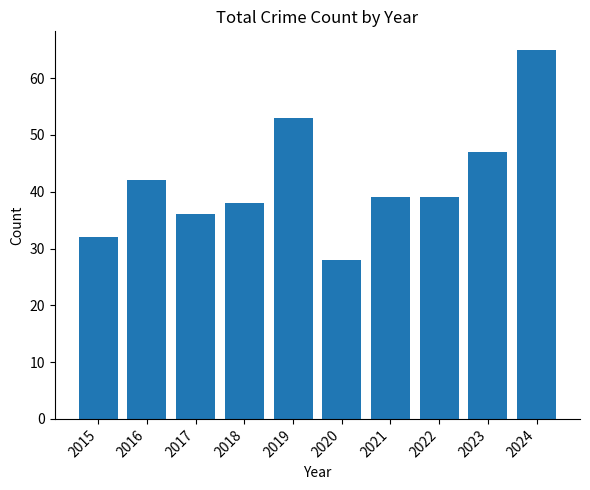

Which has a higher value, 2021 or 2015?

2021